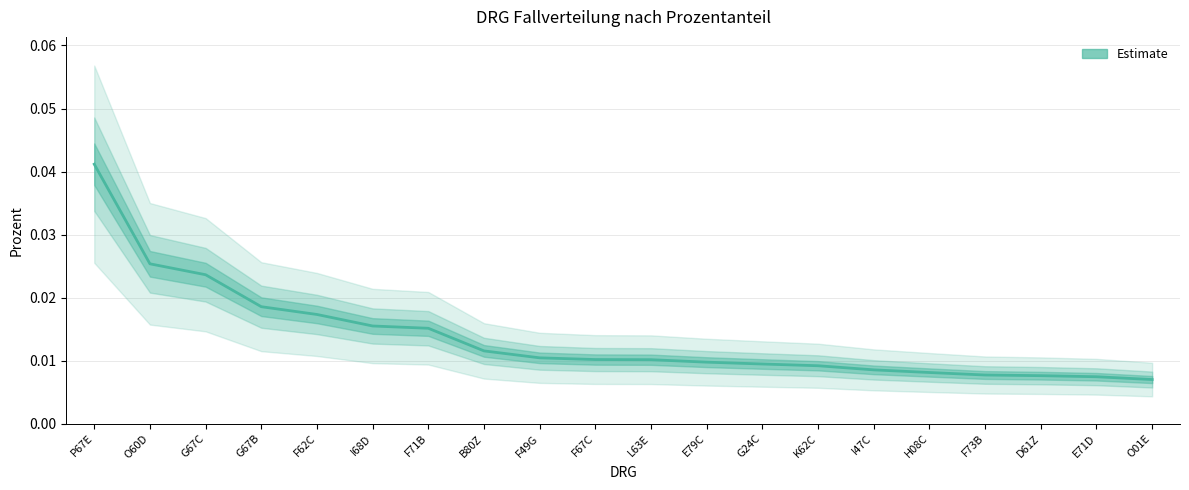

What is the label of the 17th point from the right?

G67B